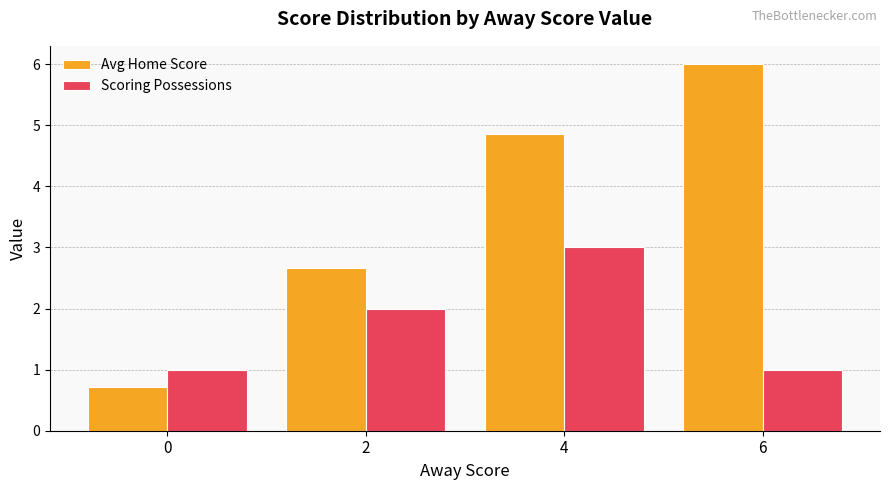

Rank the series by their maximum value, from lowest to highest.

Scoring Possessions, Avg Home Score